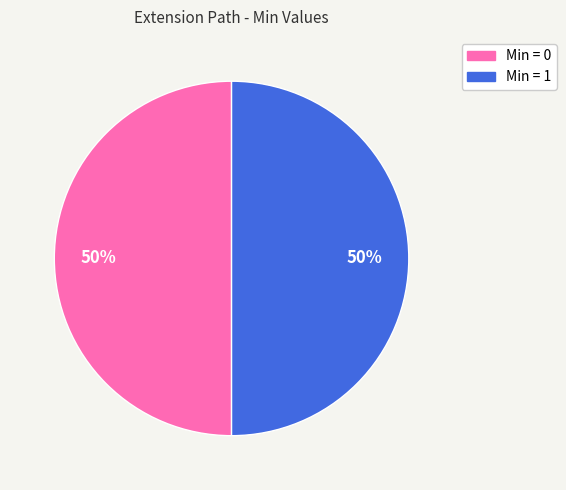

Count the number of slices in the pie.

2